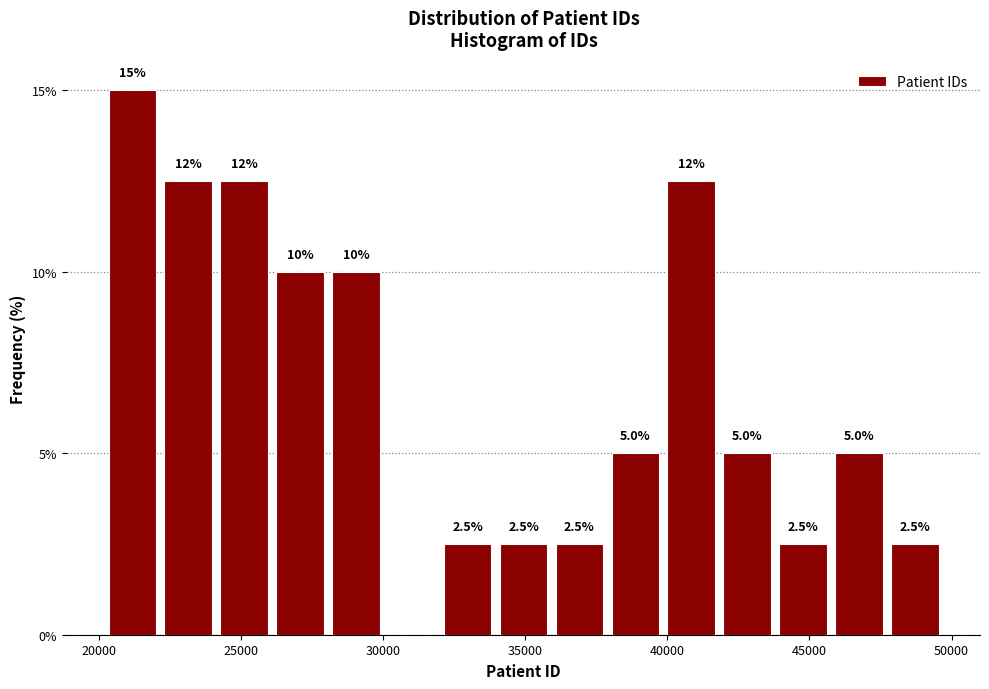

Read against the x-axis, roughly where is the centre of the tallest bar?

21000